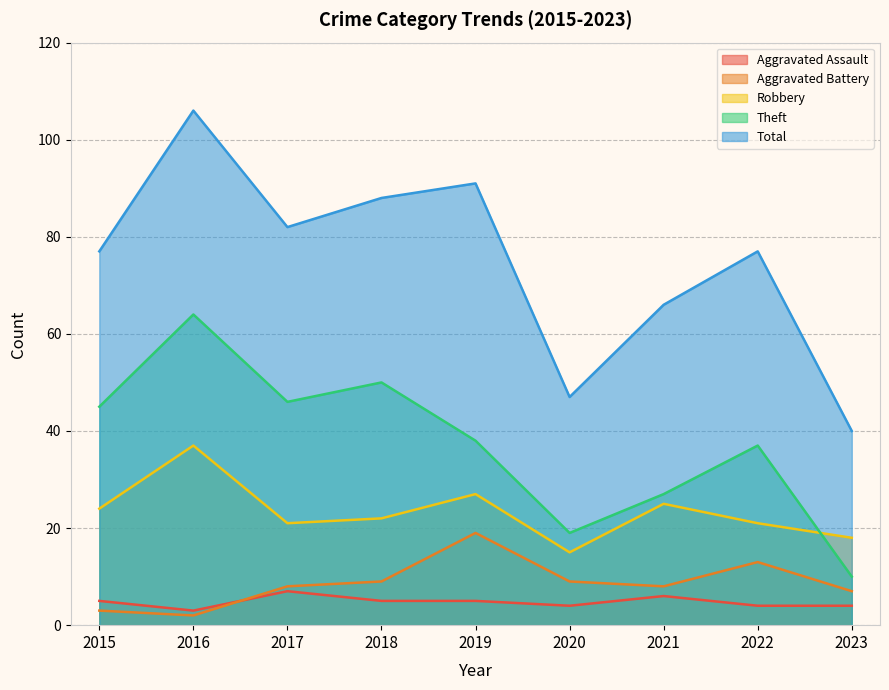

What value does the Aggravated Assault series have at 2022?

4